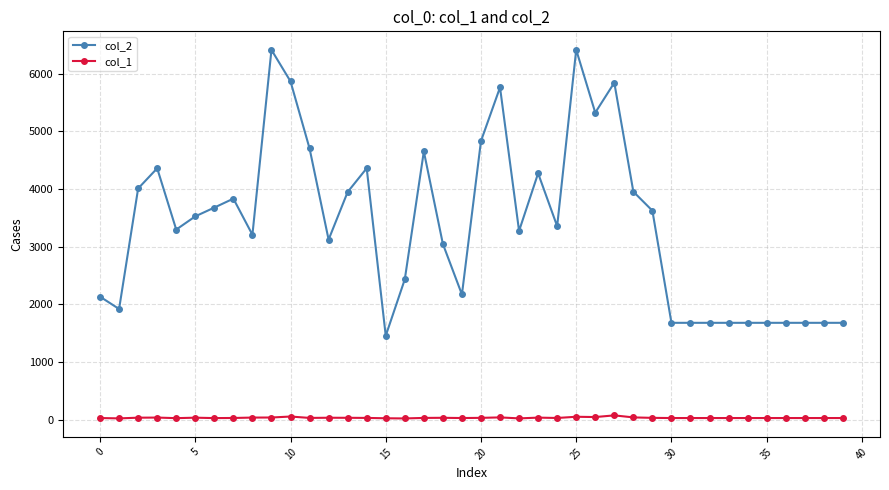

Which series has the largest total across all categories?

col_2